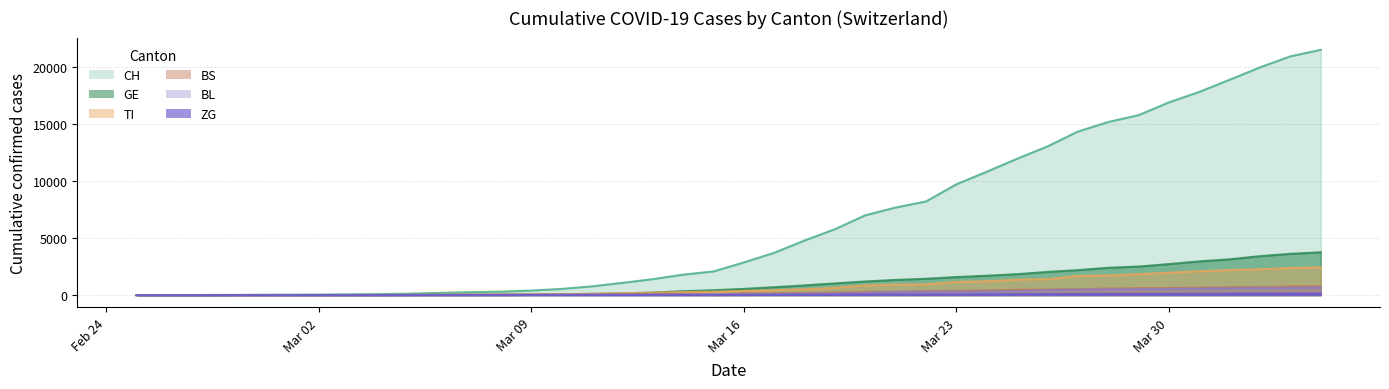

What is the highest value of the TI series?

2442